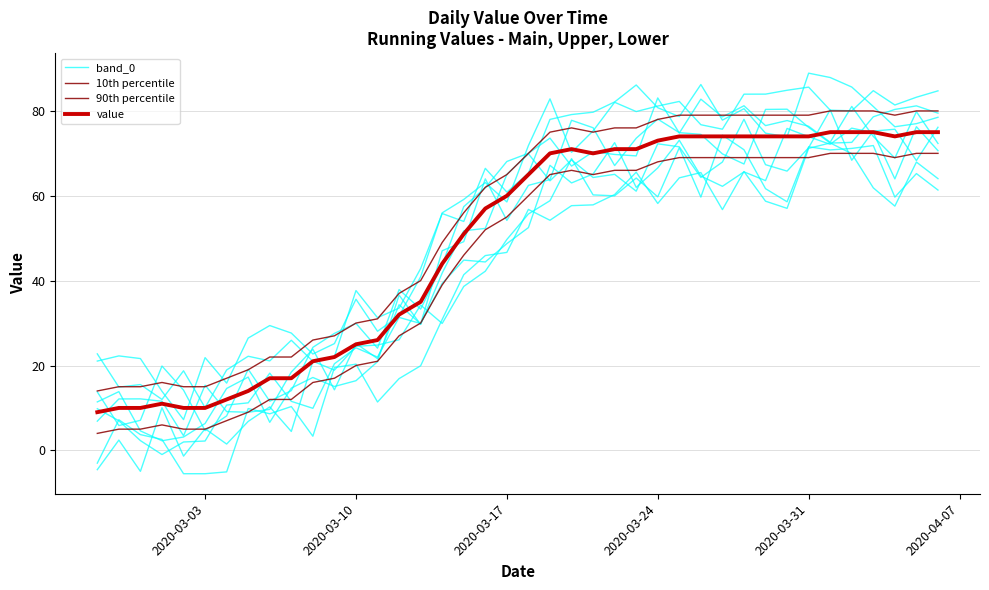

Reading right to left, transcribe all the data shown in this chart.

band_0: 64.0	67.9	57.6	61.9	69.9	72.5	71.2	57.0	58.7	65.7	56.7	65.5	64.2	58.2	65.6	60.3	57.9	57.7	54.2	56.8	46.7	45.9	41.4	30.9	19.9	16.9	11.4	20.3	19.5	3.3	10.3	8.6	9.9	-5.1	-5.5	-5.5	2.6	3.7	7.2	-3.0
10th percentile: 70.0	70.0	69.0	70.0	70.0	70.0	69.0	69.0	69.0	69.0	69.0	69.0	69.0	68.0	66.0	66.0	65.0	66.0	65.0	60.0	55.0	52.0	46.0	39.0	30.0	27.0	21.0	20.0	17.0	16.0	12.0	12.0	9.0	7.0	5.0	5.0	6.0	5.0	5.0	4.0
90th percentile: 80.0	80.0	79.0	80.0	80.0	80.0	79.0	79.0	79.0	79.0	79.0	79.0	79.0	78.0	76.0	76.0	75.0	76.0	75.0	70.0	65.0	62.0	56.0	49.0	40.0	37.0	31.0	30.0	27.0	26.0	22.0	22.0	19.0	17.0	15.0	15.0	16.0	15.0	15.0	14.0
value: 75.0	75.0	74.0	75.0	75.0	75.0	74.0	74.0	74.0	74.0	74.0	74.0	74.0	73.0	71.0	71.0	70.0	71.0	70.0	65.0	60.0	57.0	51.0	44.0	35.0	32.0	26.0	25.0	22.0	21.0	17.0	17.0	14.0	12.0	10.0	10.0	11.0	10.0	10.0	9.0